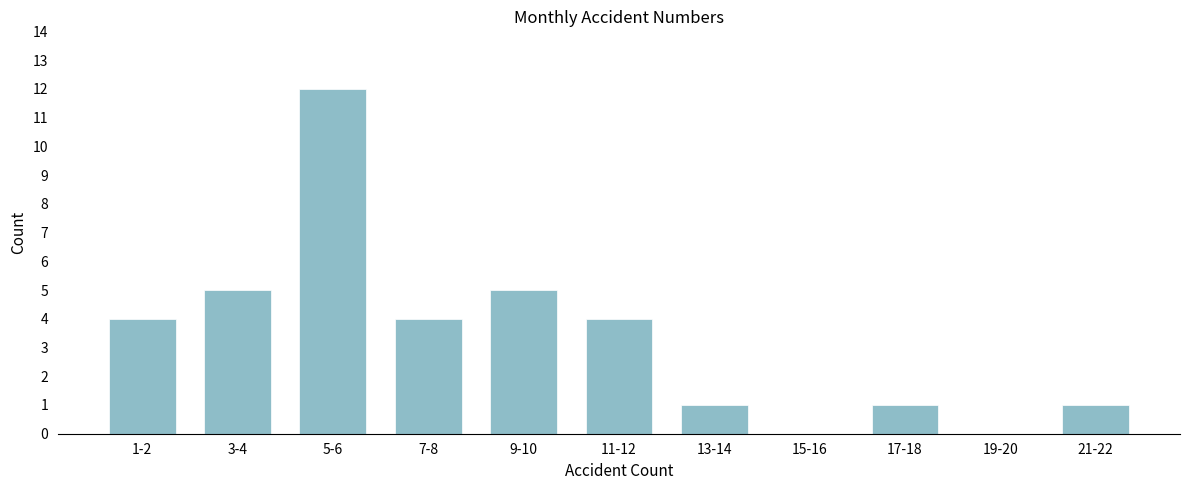

Reading left to right, what are all the values shown in this chart?

1-2=4	3-4=5	5-6=12	7-8=4	9-10=5	11-12=4	13-14=1	15-16=0	17-18=1	19-20=0	21-22=1